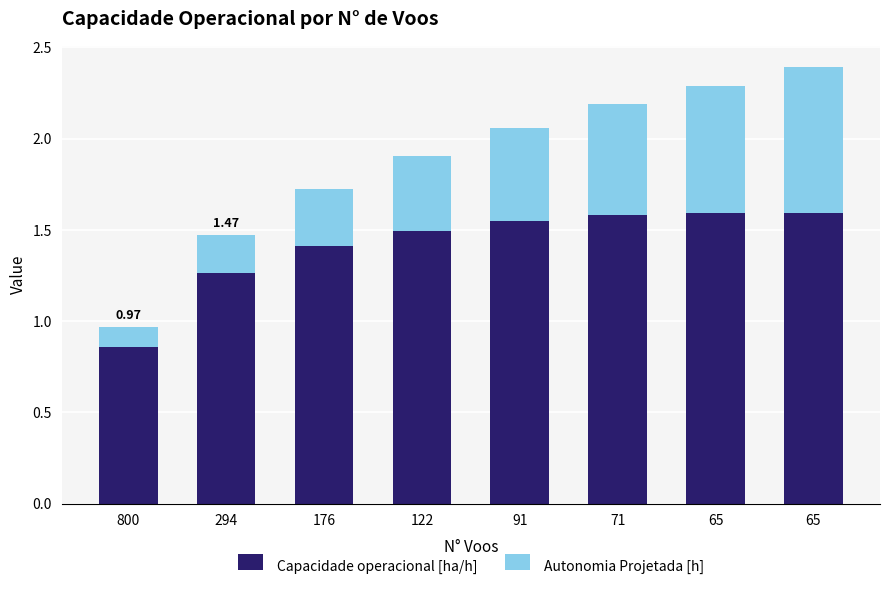

Does the chart contain any negative values?

No